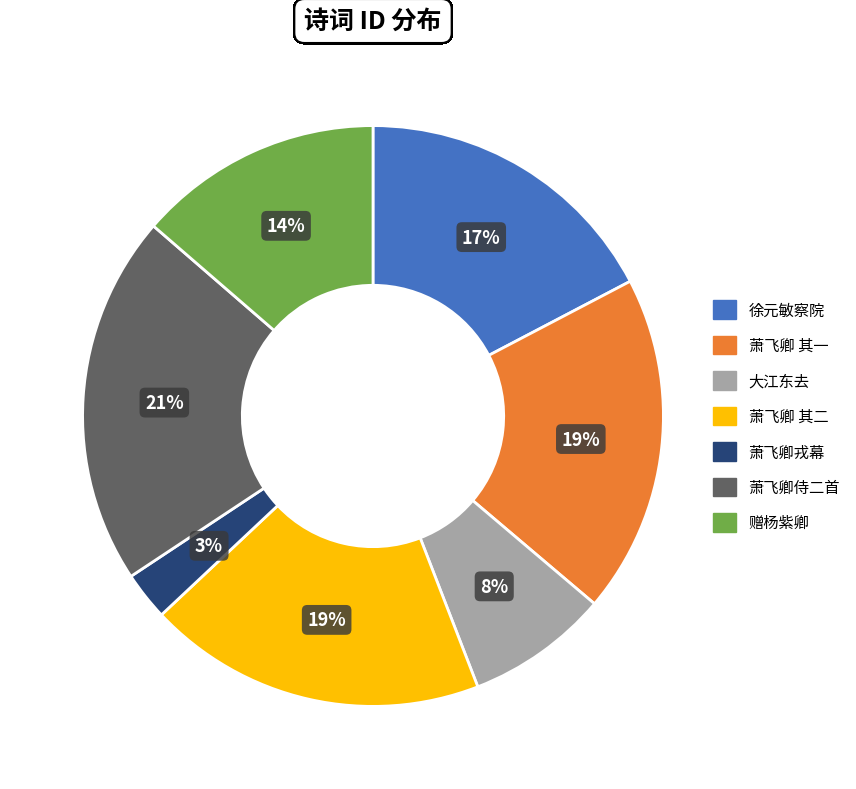

Which has a higher value, 萧飞卿侍二首 or 赠杨紫卿?

萧飞卿侍二首